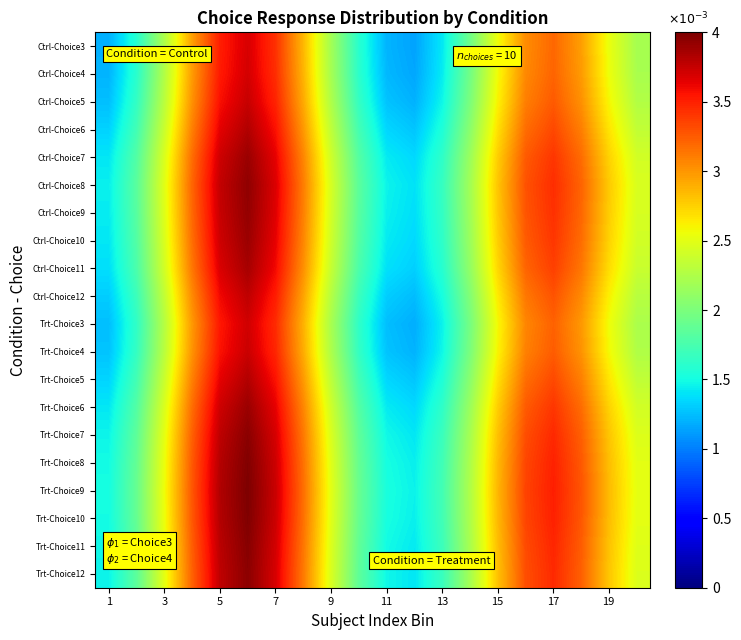

How many data points does each series have?

20